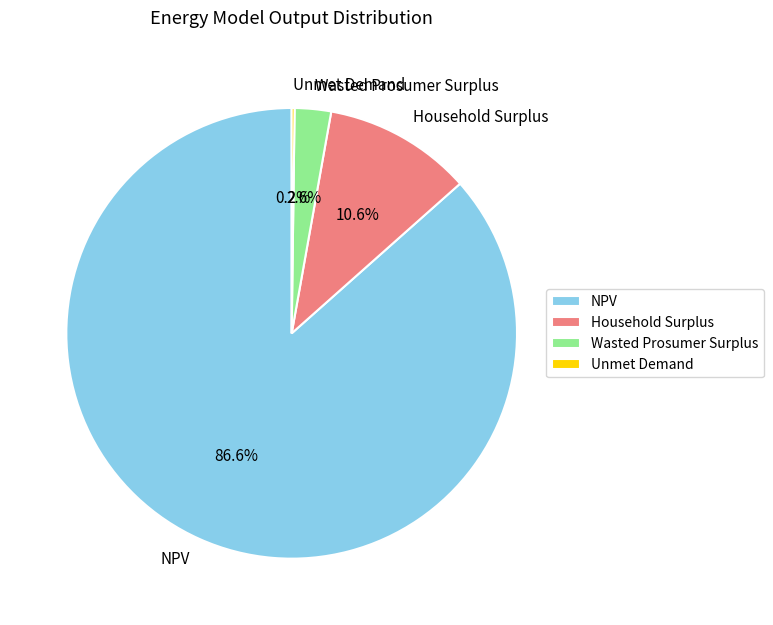

To the nearest percent, what percentage of the pie is NPV?

87%